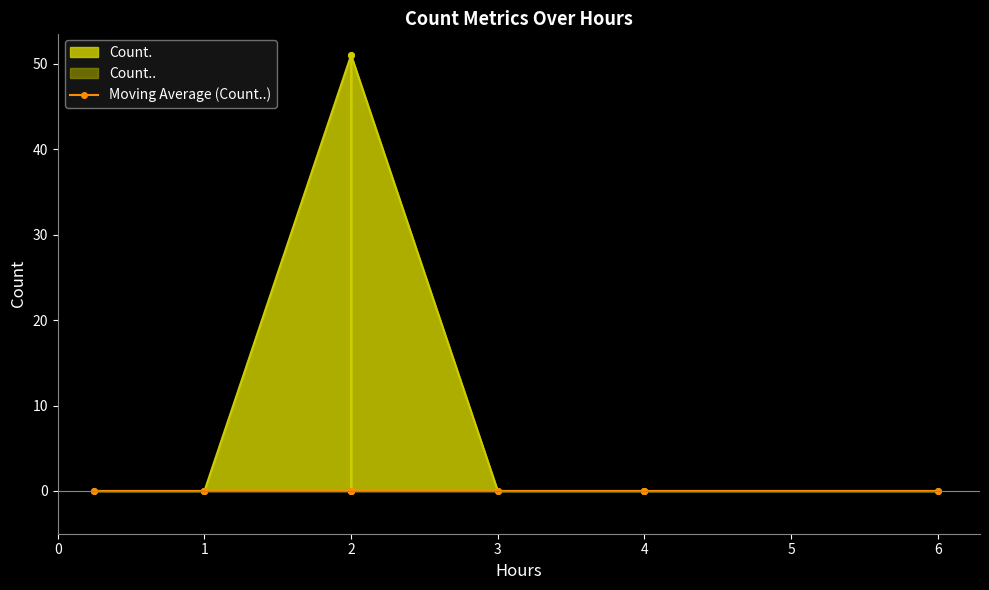

Reading right to left, what are all the values shown in this chart?

Count..: 0	0	0	0	0	0	0	0	0	0
Count.: 0	0	0	0	0	0	0	0	51	51